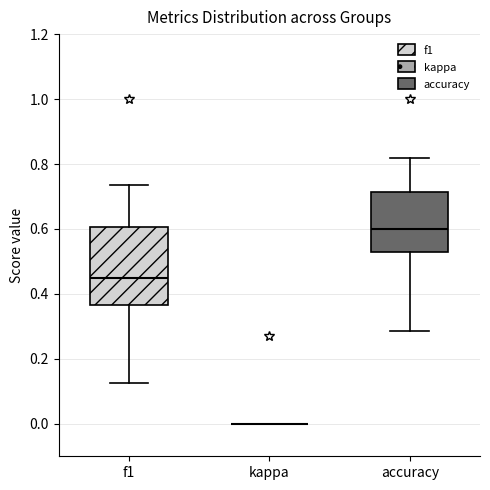

Which box is the tallest, from its lower edge to its upper edge?

f1